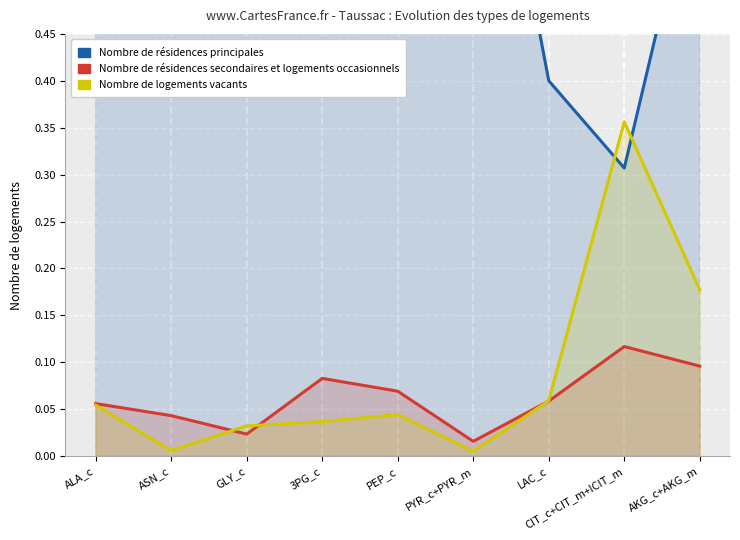

What is the label of the 4th point from the left?

3PG_c